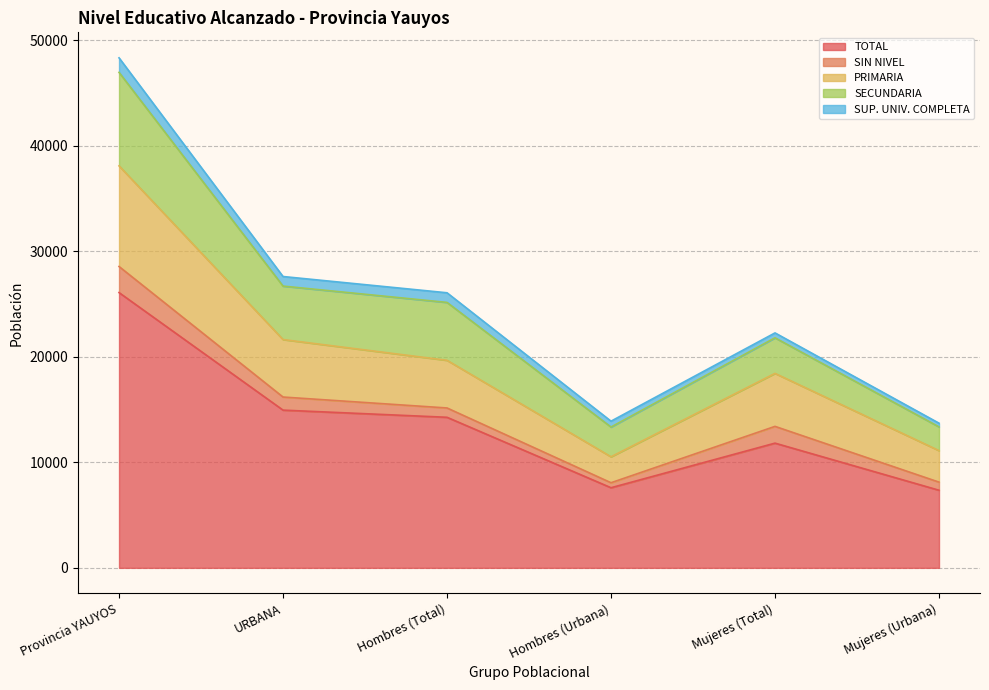

At which label does PRIMARIA reach its minimum?

Hombres (Urbana)